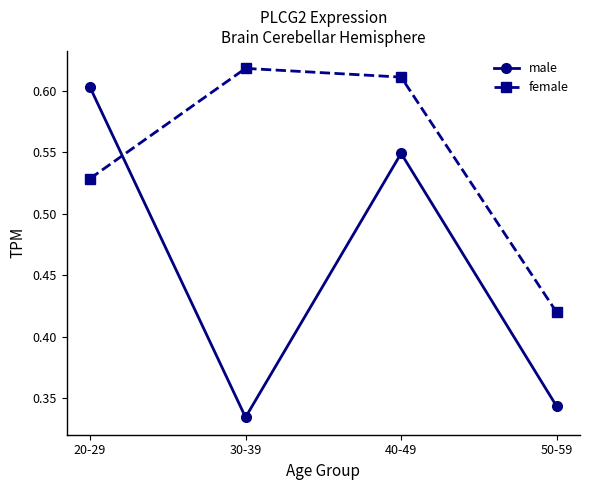

Between 30-39 and 40-49, which series saw the biggest shift?

male